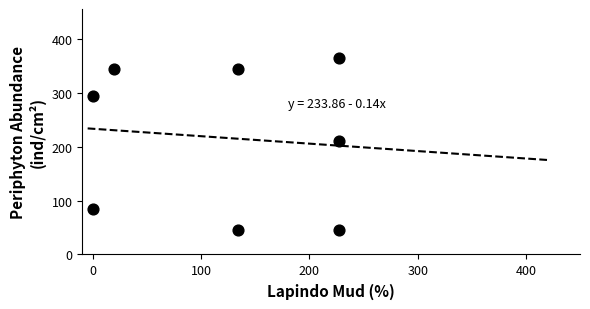

What Y value in the scatter plot is closest to 205?

210.4